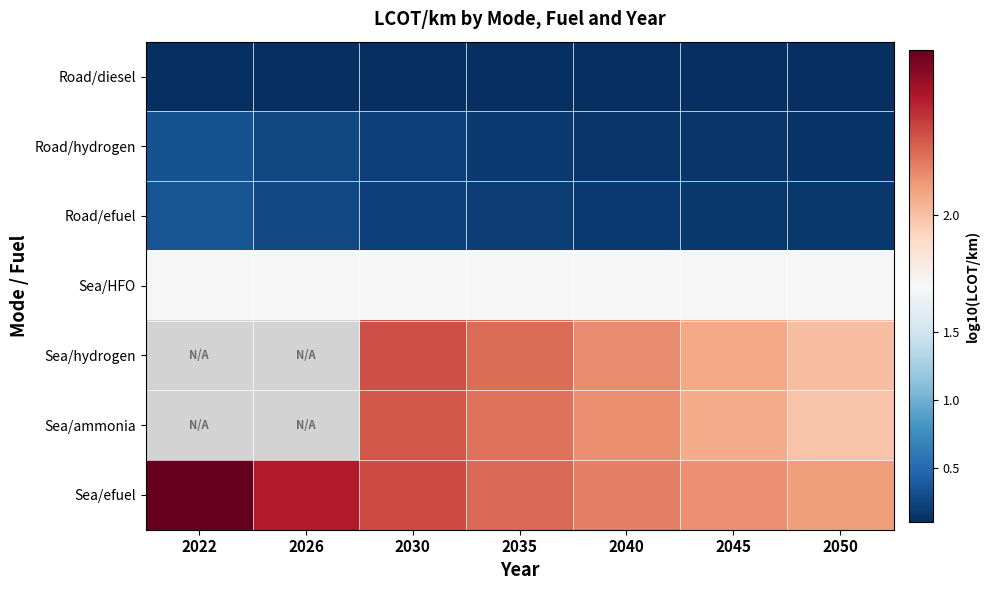

What is the sum of the Sea/efuel values at 2045 and 2050?

4.1